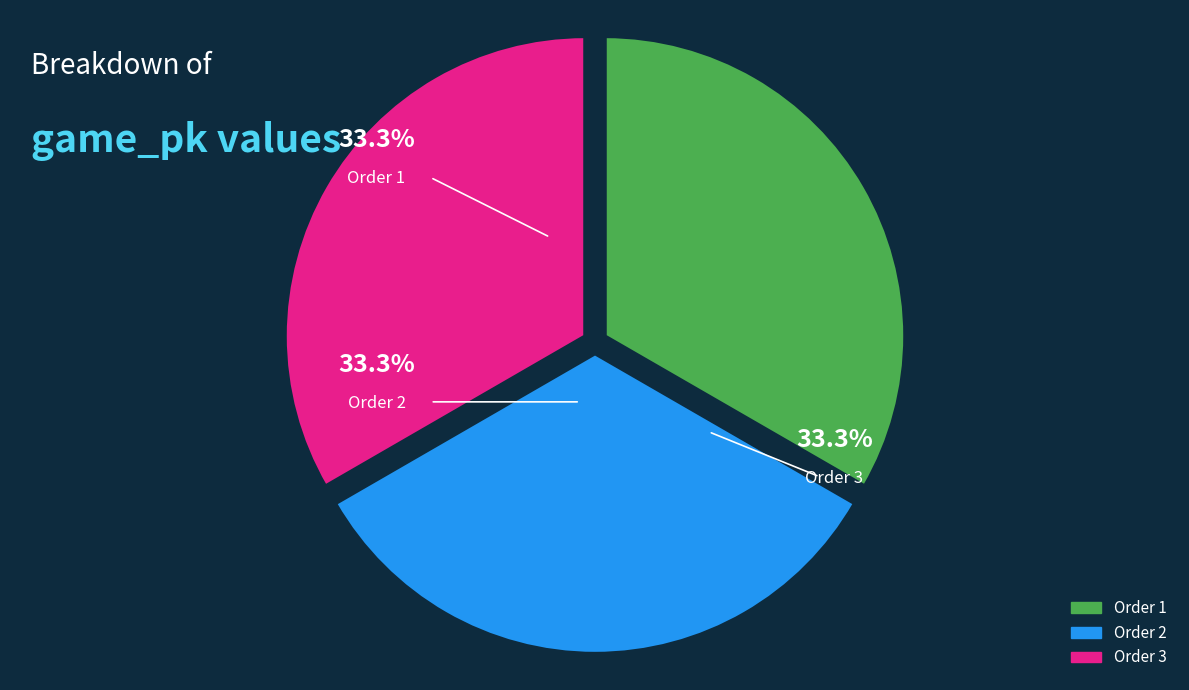

Is there any slice that represents more than half of the pie?

No